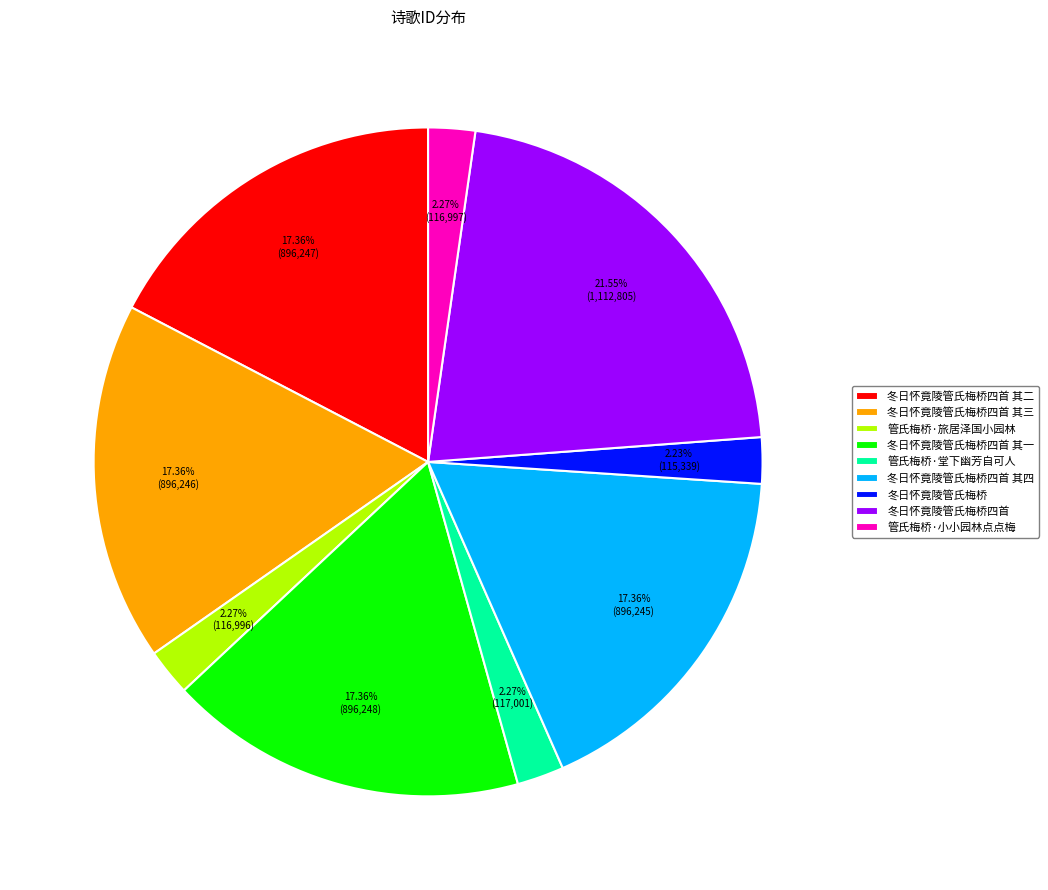

What is the ratio of the value at 冬日怀竟陵管氏梅桥四首 to the value at 管氏梅桥·小小园林点点梅?

9.5